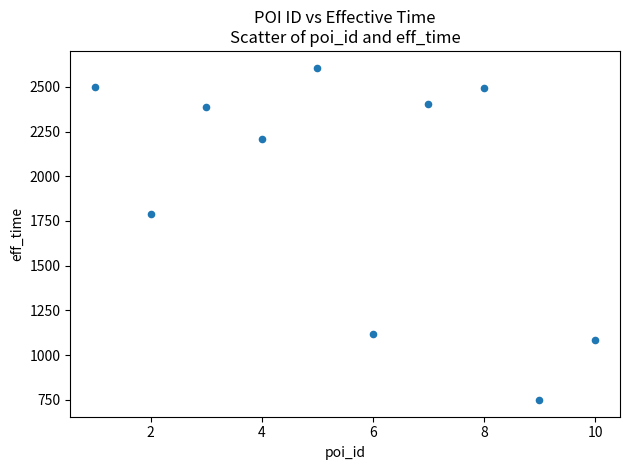

What is the average Y value?

1934